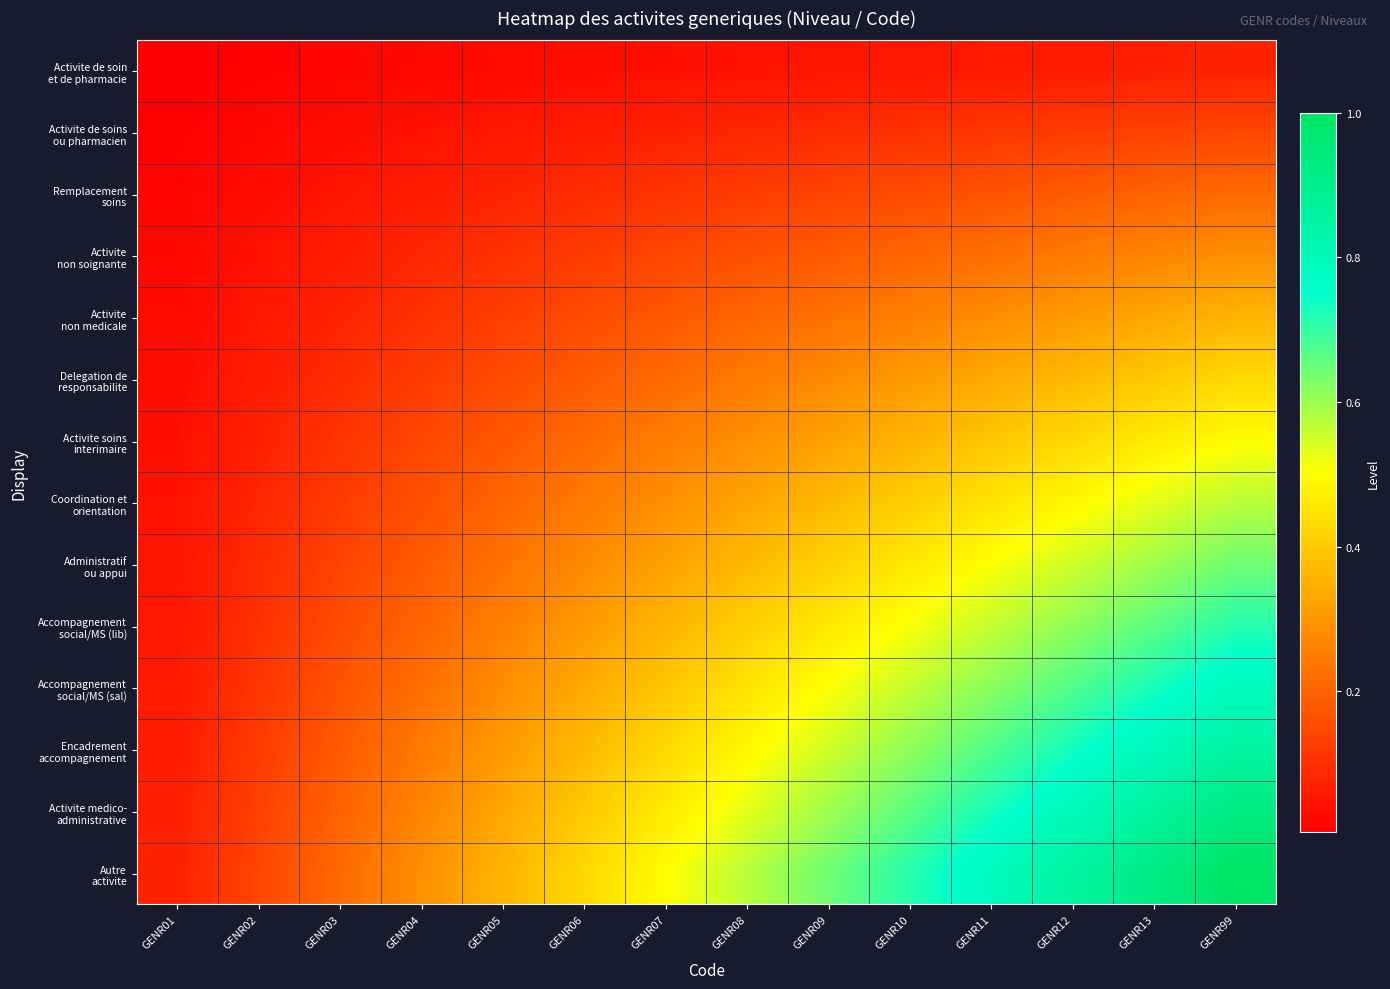

Which series has the largest range (max minus min)?

Autre activite